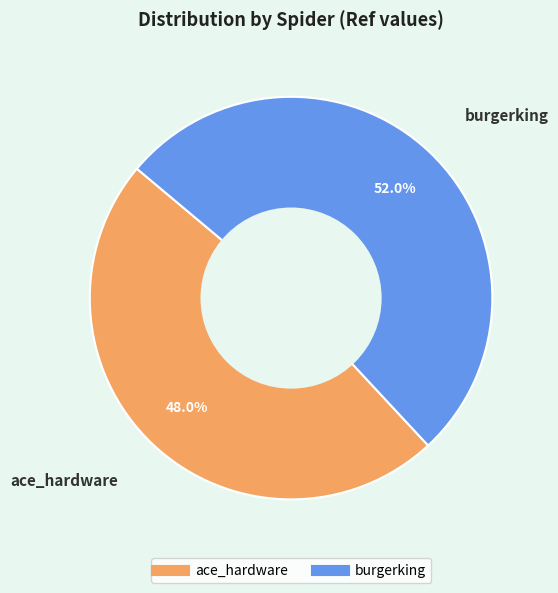

The ace_hardware slice represents 48% of the pie. True or false?

True